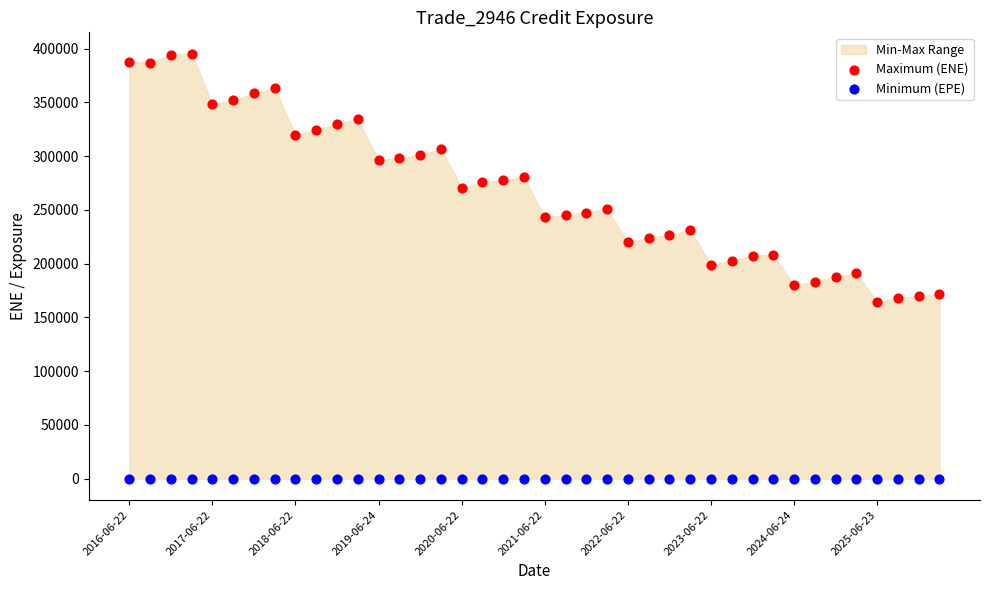

Which series reaches the minimum Y coordinate?

Minimum (EPE)